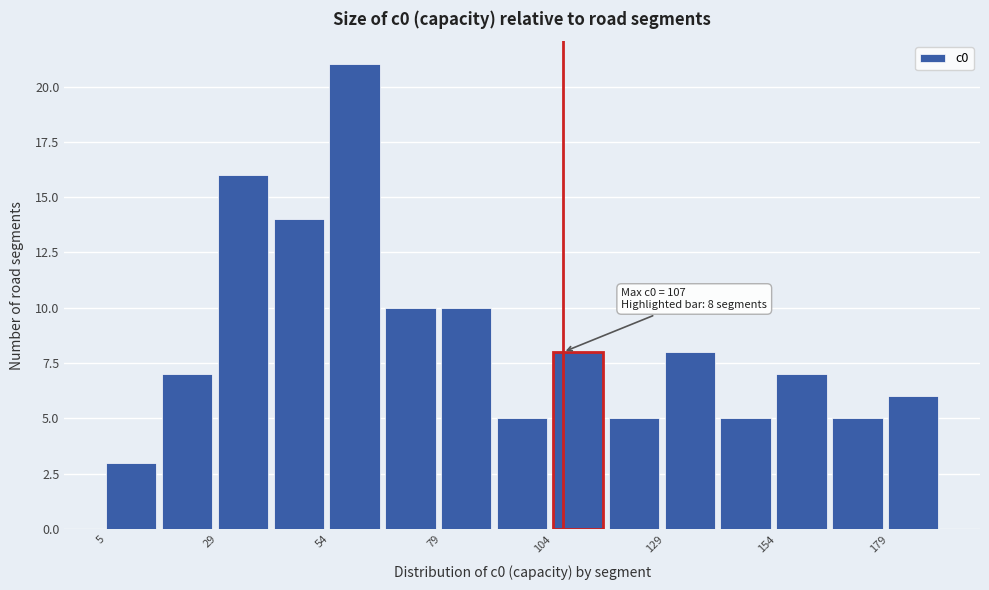

Around what value on the x-axis is the tallest bar? Give the approximate position of its centre, as read against the axis.

60